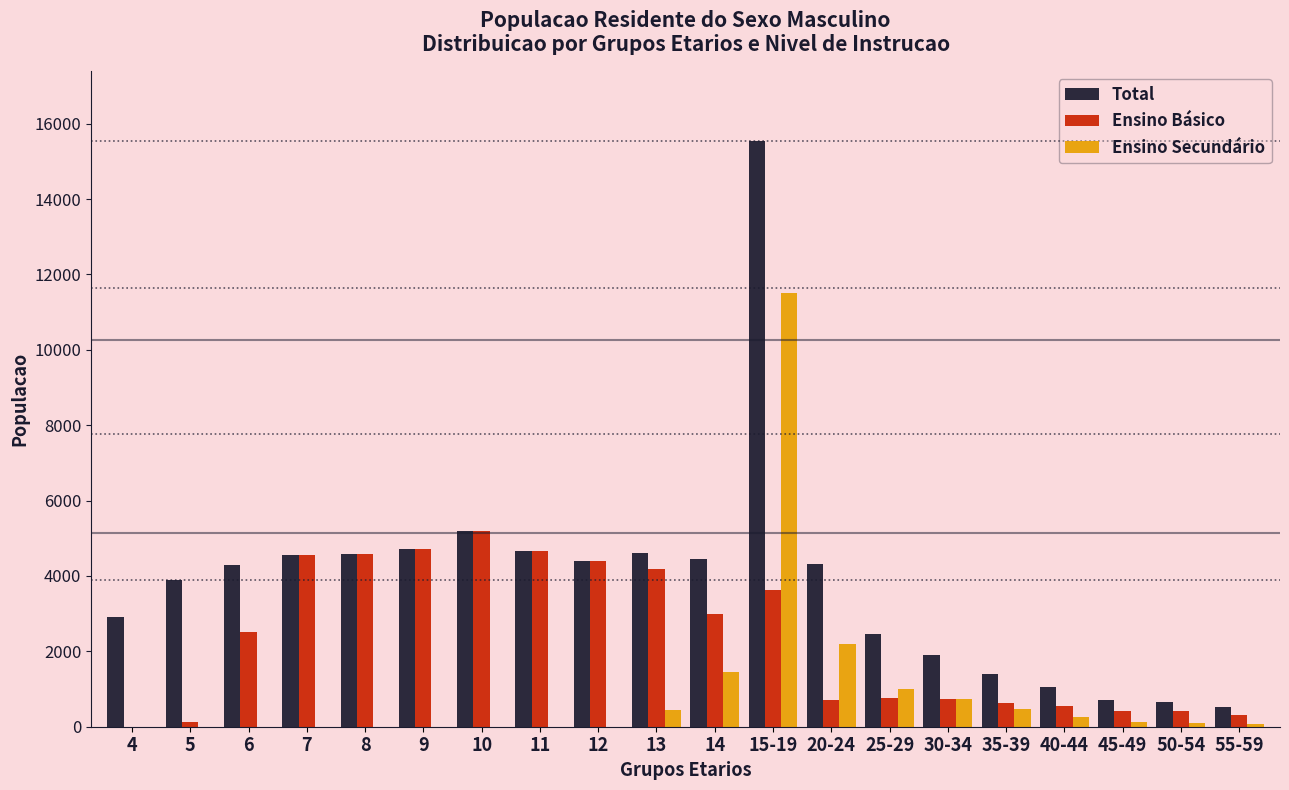

The value of Ensino Básico at 12 is 4406. True or false?

True